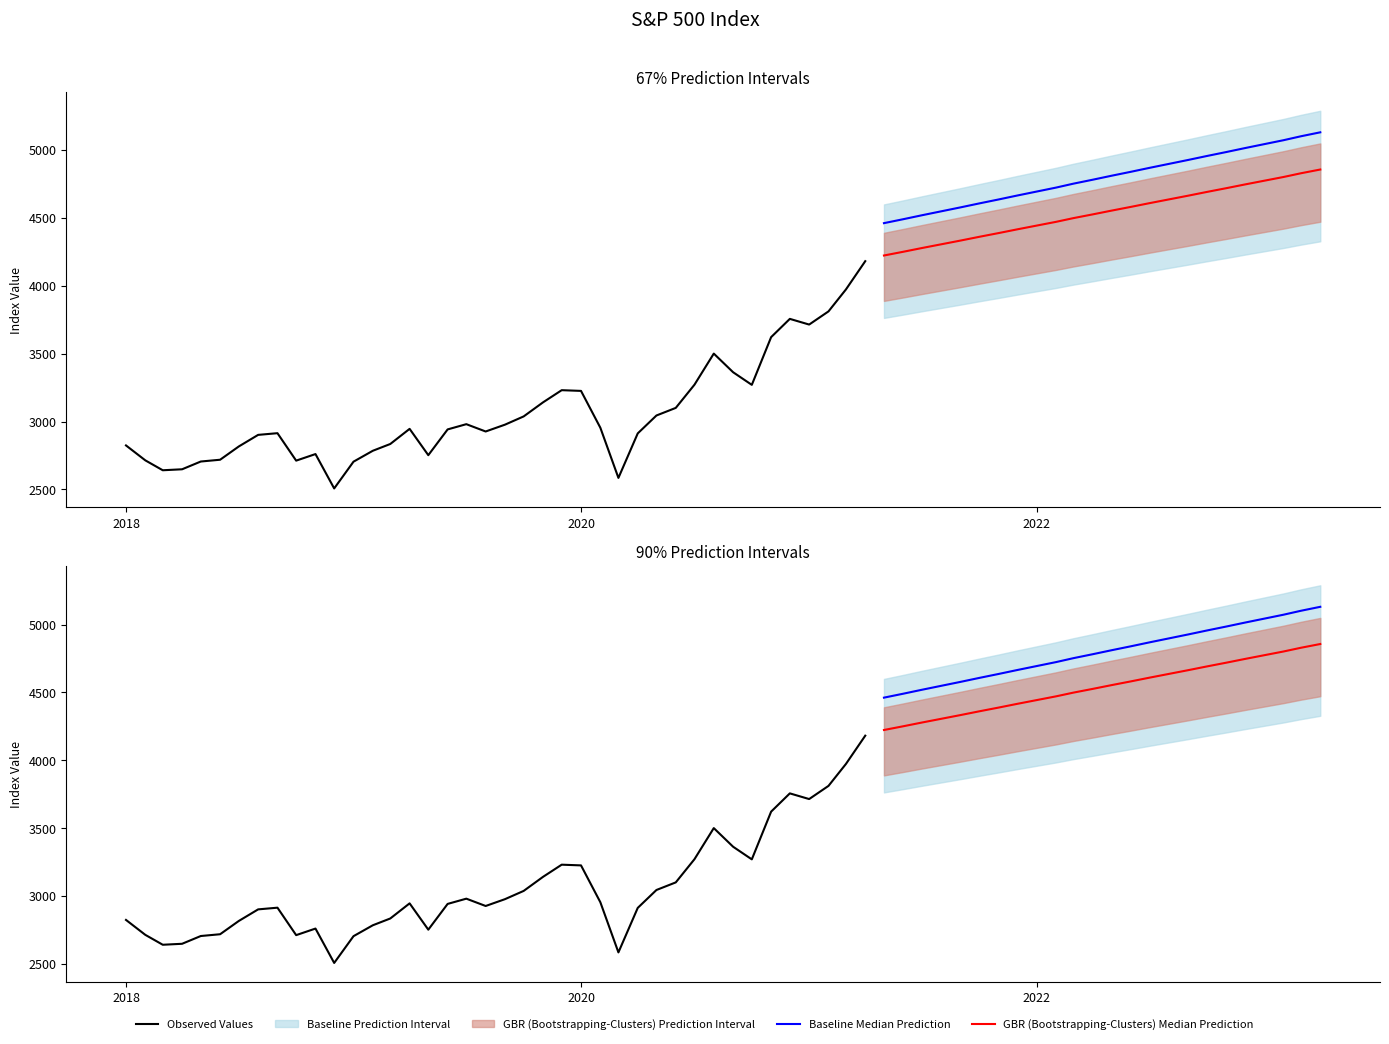

The chart shows a value of 3363.0 at 2020-09-01. True or false?

True